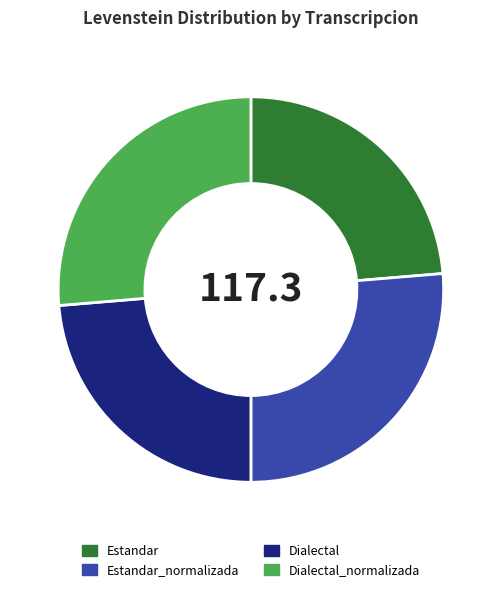

True or false: Estandar_normalizada accounts for 26% of the total.

True